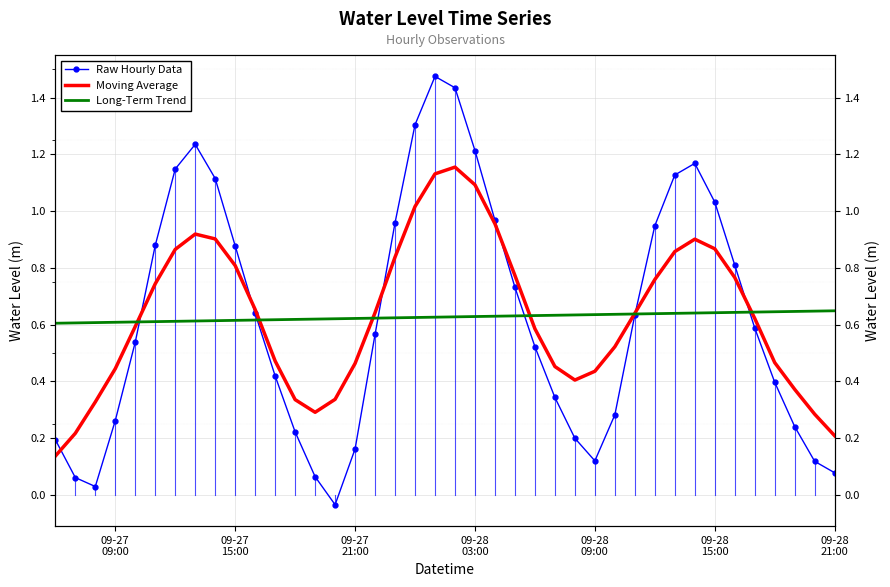

What is the average value of the Raw Hourly Data series?

0.6